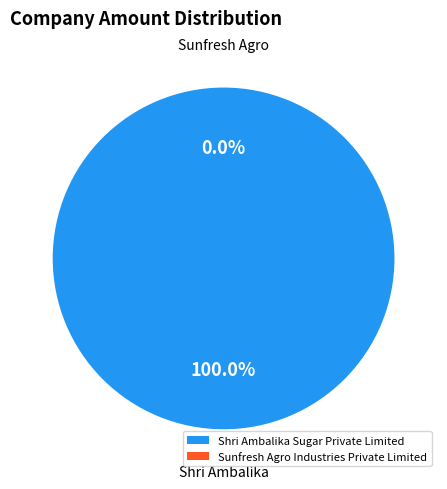

Do Shri Ambalika Sugar Private Limited and Sunfresh Agro Industries Private Limited together represent more than half of the pie?

Yes